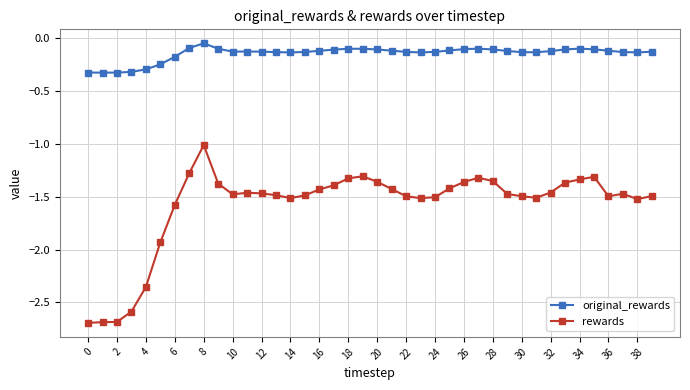

Which series has the largest range (max minus min)?

rewards